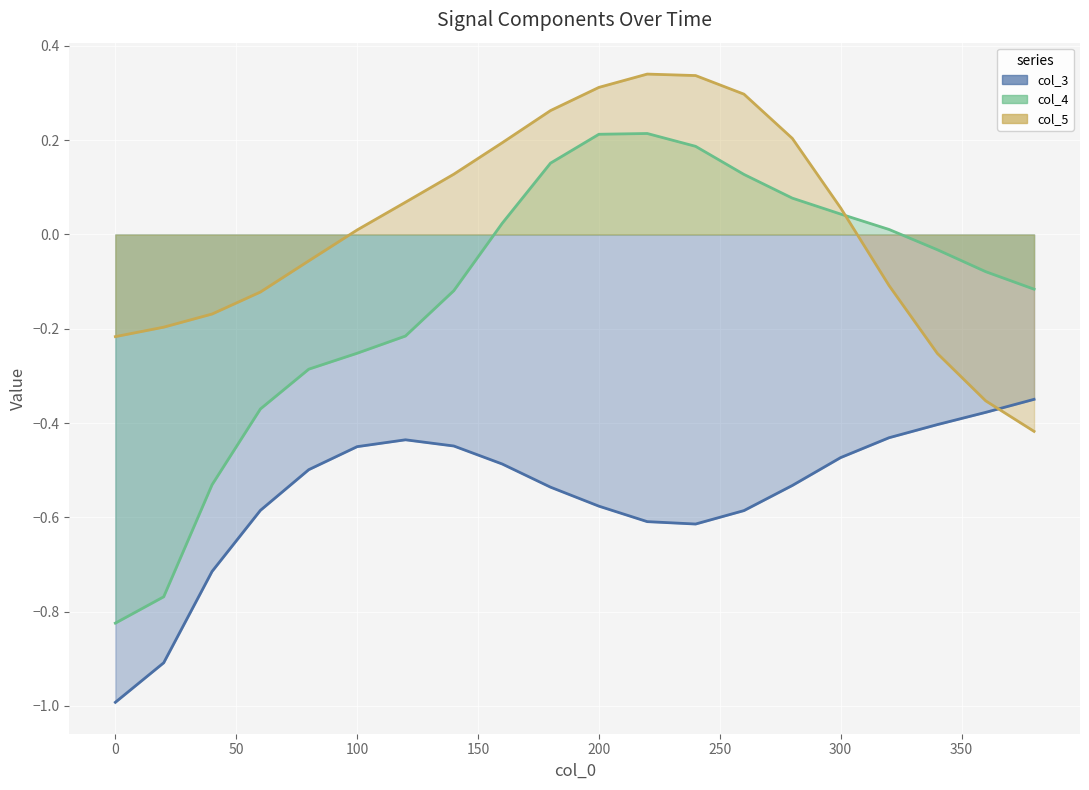

Is the value of col_3 at 260 greater than the value of col_5 at 380?

No